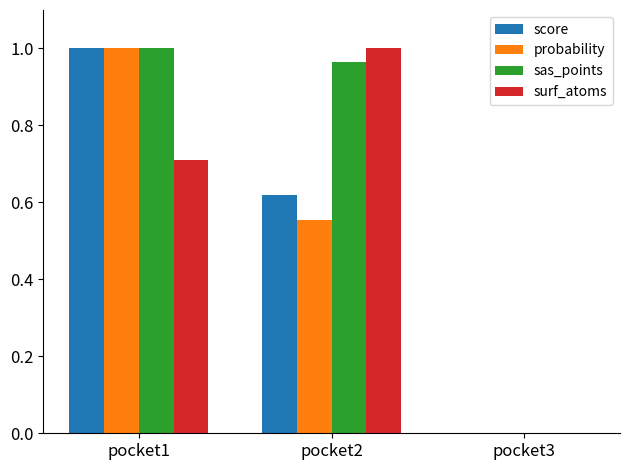

True or false: score has a value of 0.1 at pocket2.

False